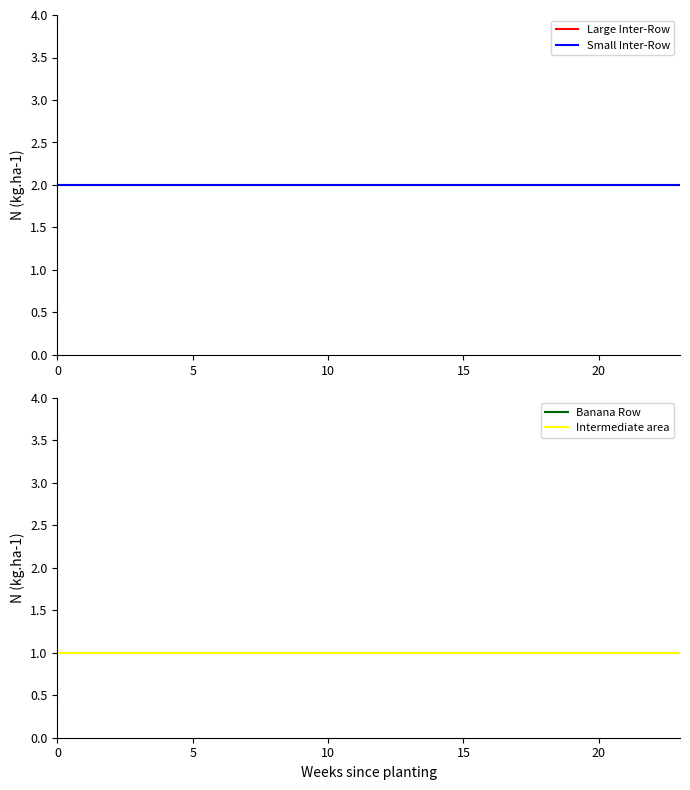

True or false: Banana Row and Intermediate area intersect in this chart.

False